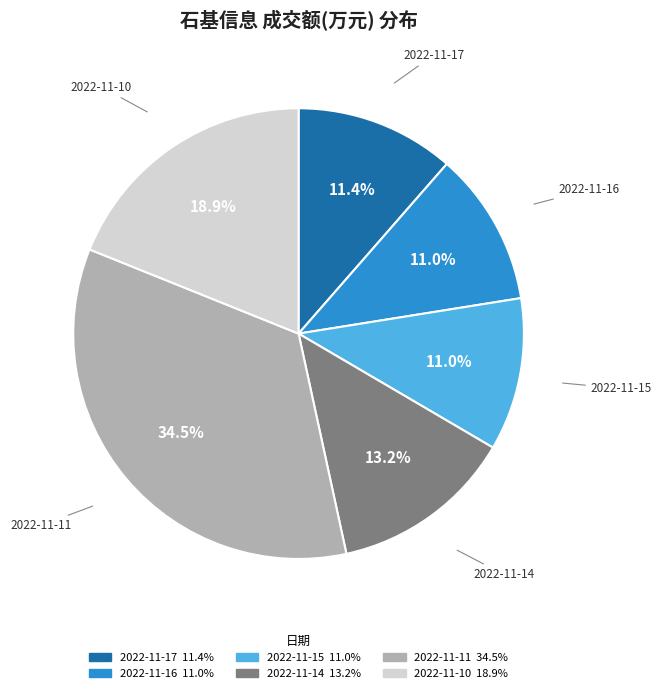

What percentage do 2022-11-10 and 2022-11-15 together represent?

29.9%